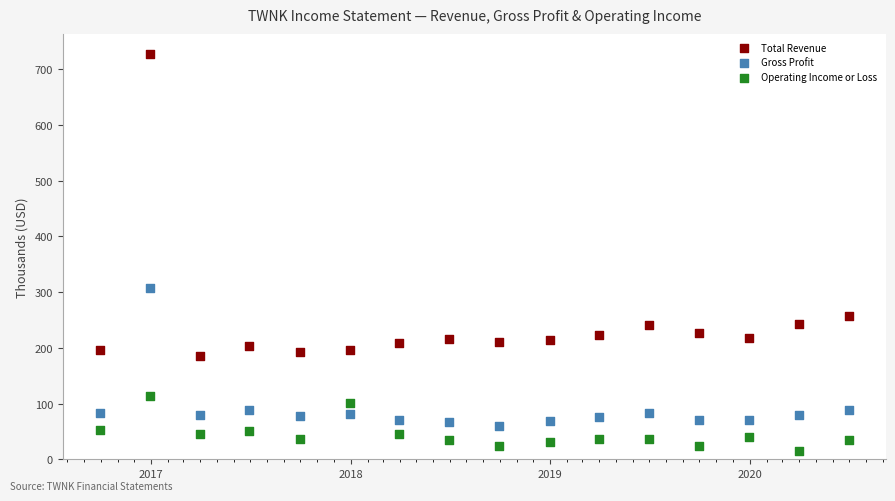

Across all data points, what is the range of X values (max minus min)?

1369.0